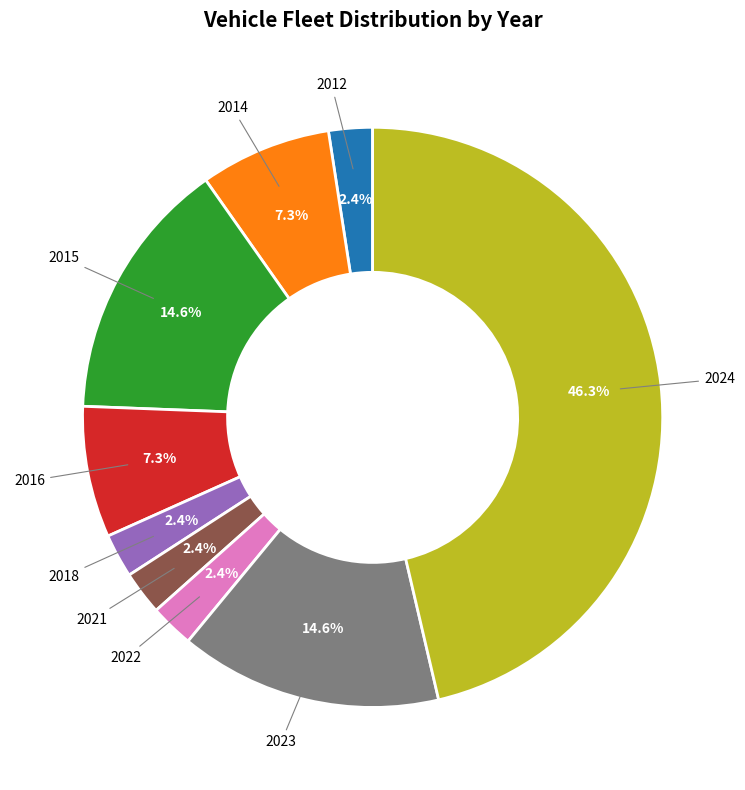

To the nearest percent, what portion does 2018 represent?

2%